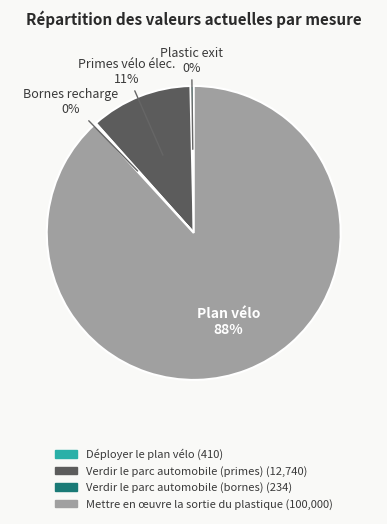

Which slice is the largest?

Mettre en œuvre la sortie du plastique